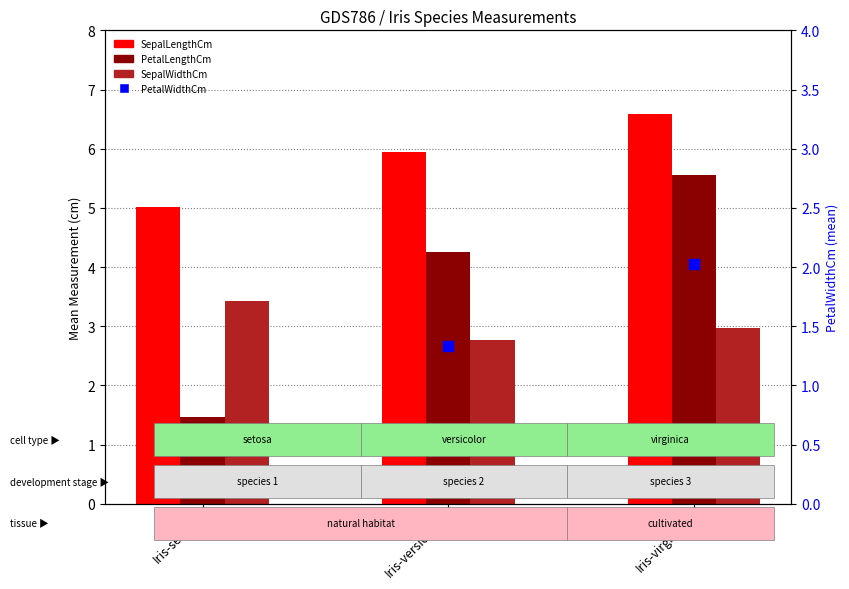

Which series has the largest total across all categories?

SepalLengthCm